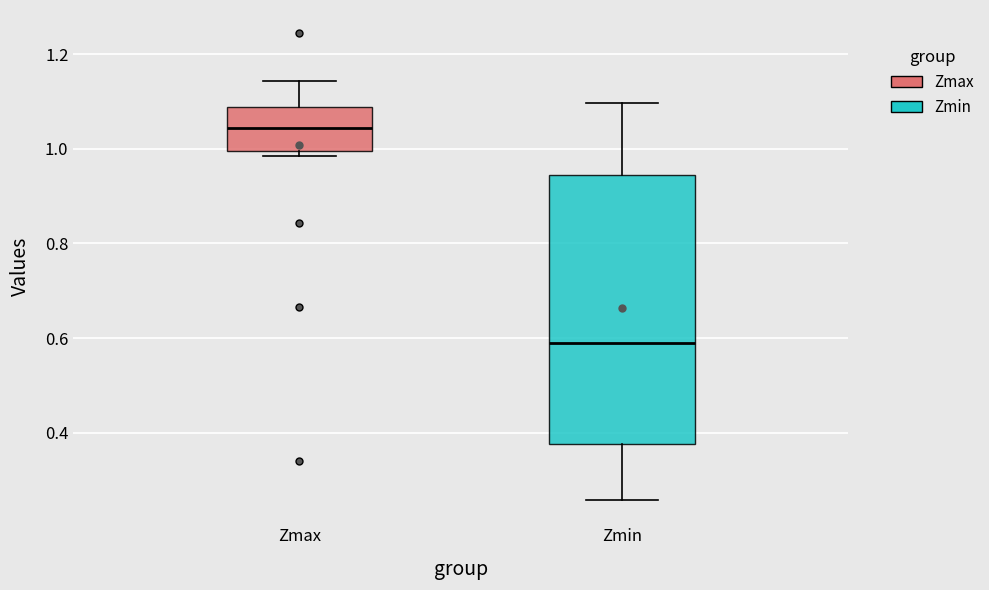

Reading left to right, read every box against the y-axis: the position of its median line, the range the box covers, and the ends of its whiskers. The values are not printed on the chart, so give them approximately, as read against the axis.

Zmax: median 1.04, box 1.00 to 1.08, whiskers 0.98 to 1.14
Zmin: median 0.58, box 0.38 to 0.94, whiskers 0.26 to 1.10